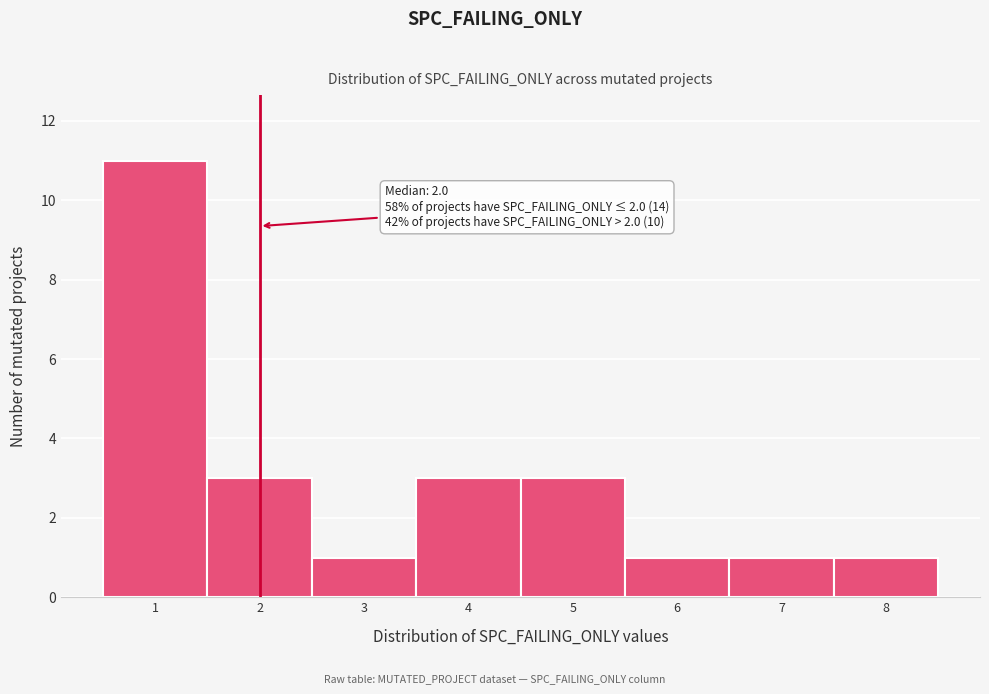

Over which range of the x-axis is the bar tallest?

0.5 to 1.5